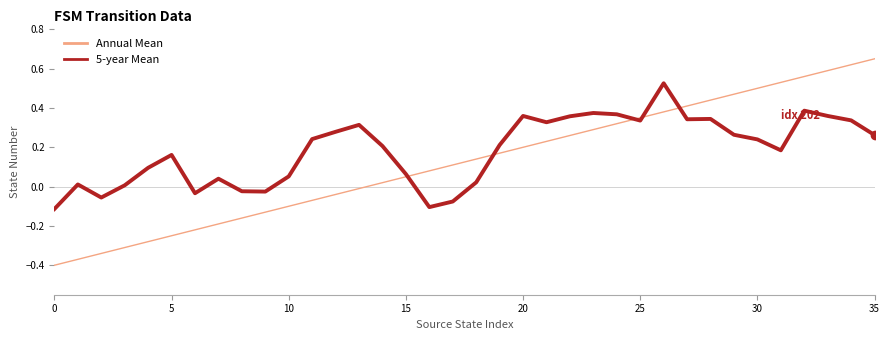

True or false: 5-year Mean has more than 0 interior local peaks.

True